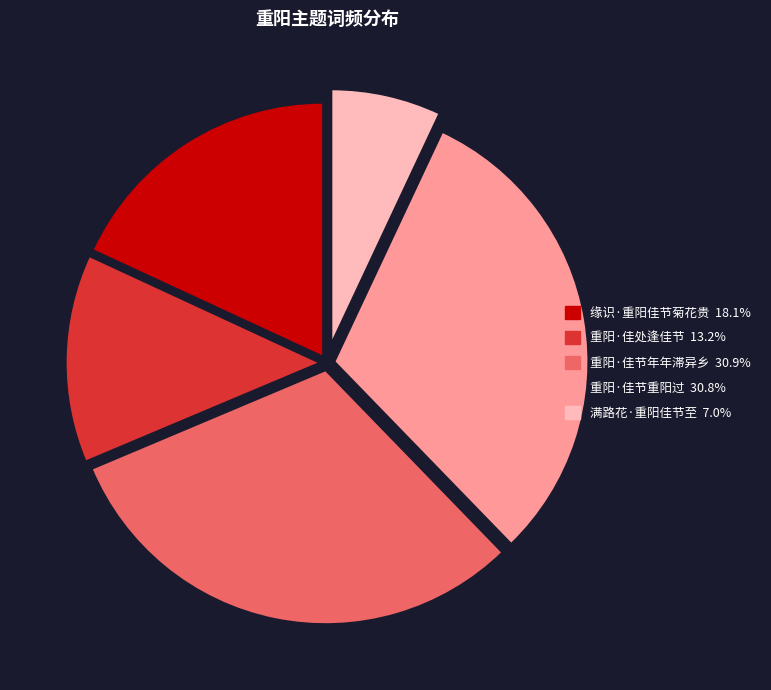

Count the number of slices in the pie.

5